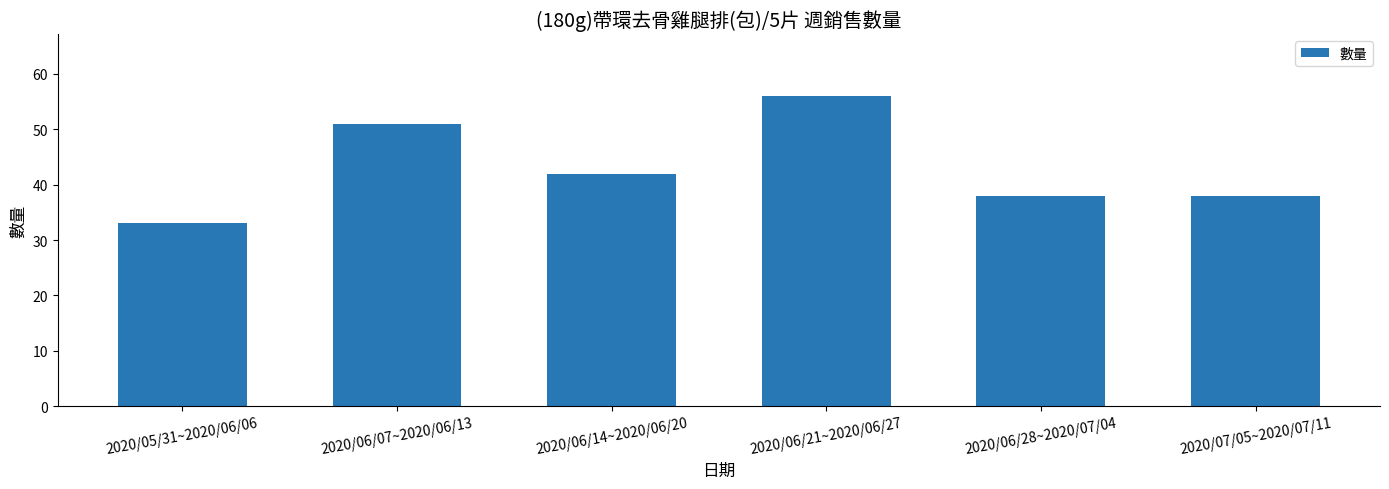

How many values are between 38 and 51?

4